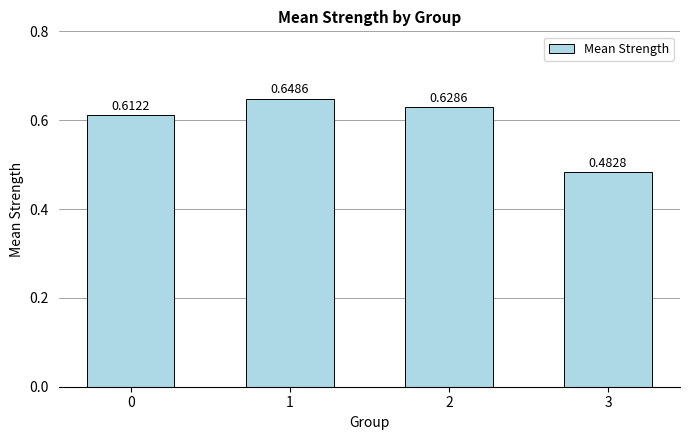

Where is the data nearest to the value 0?

3